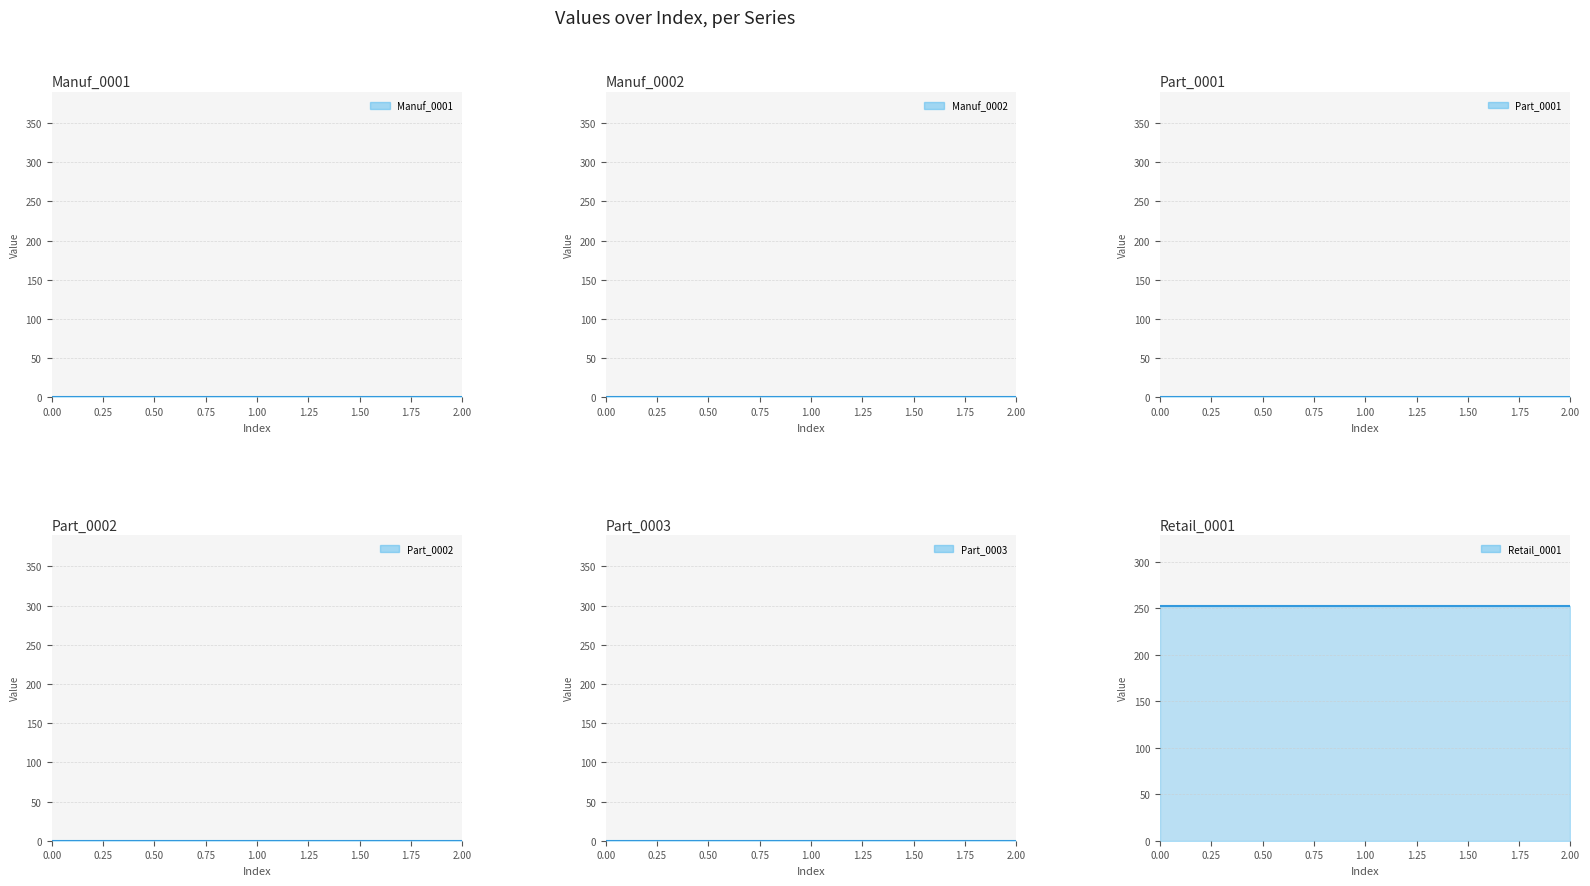

What is the average value of the Retail_0001 series?

253